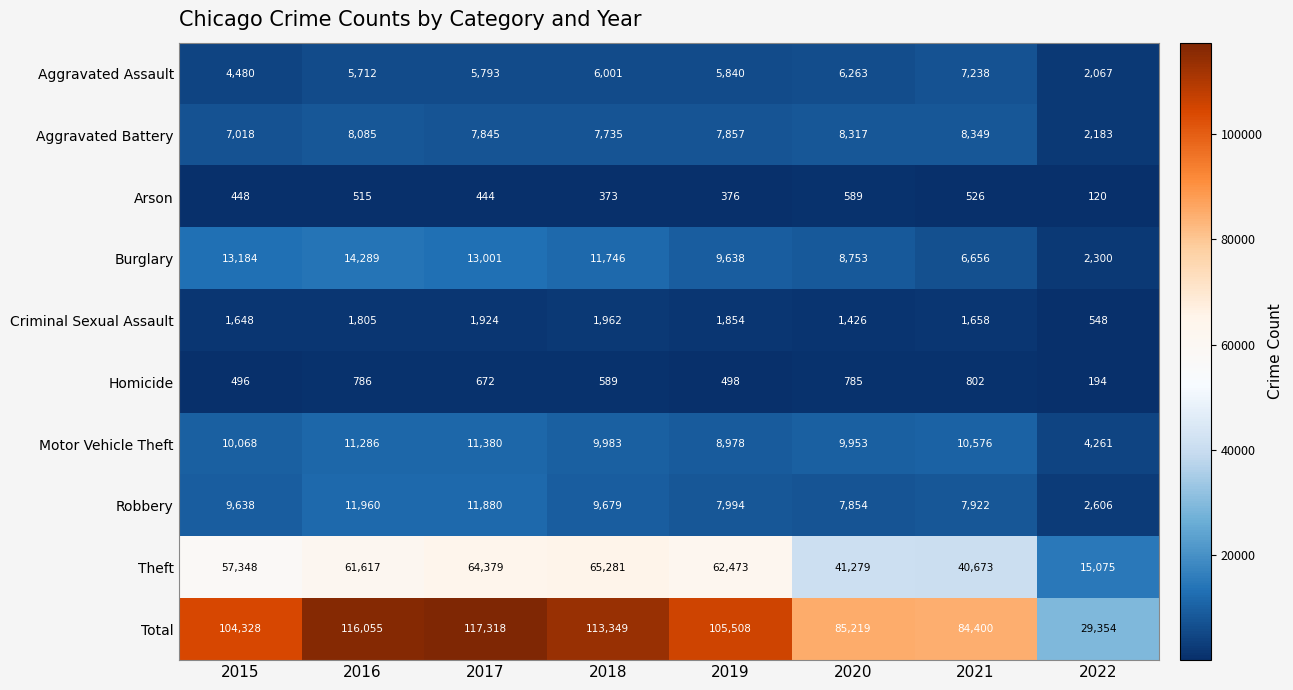

How many categories are shown in the chart?

8